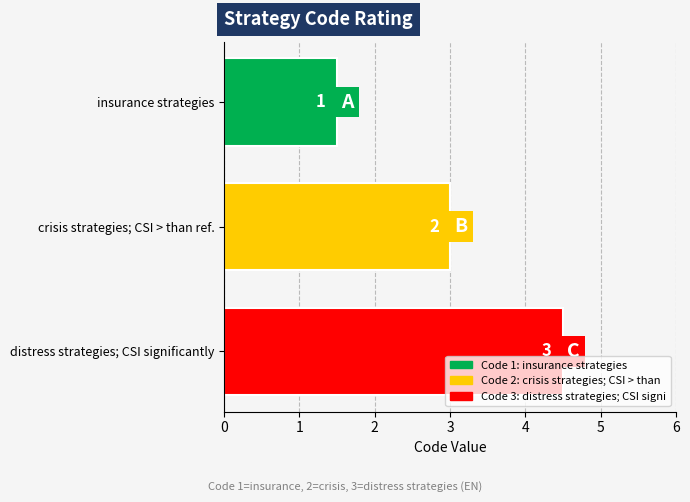

What is the greatest value displayed?

4.5